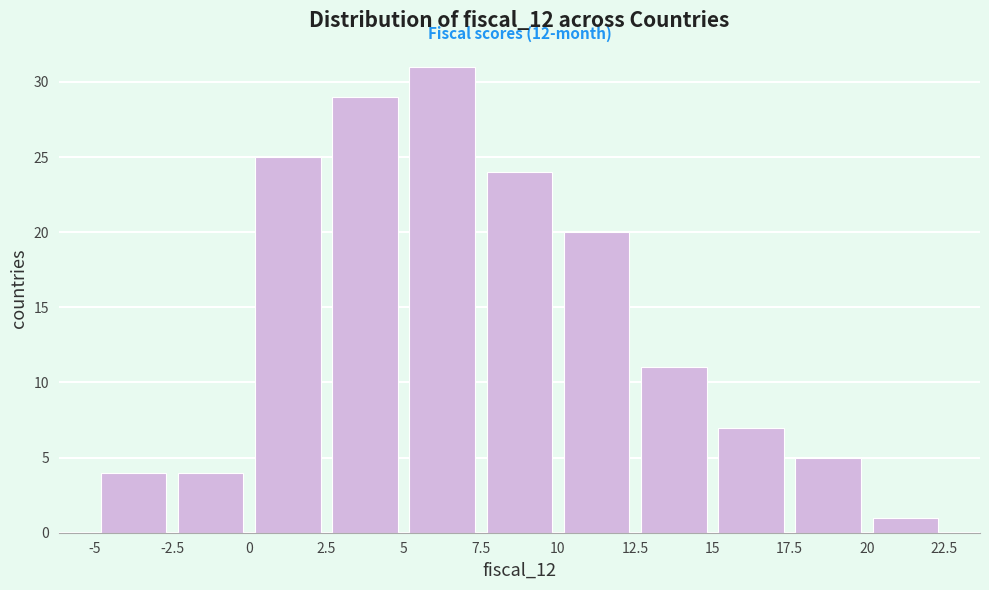

Over which range of the x-axis is the bar tallest?

5 to 7.5